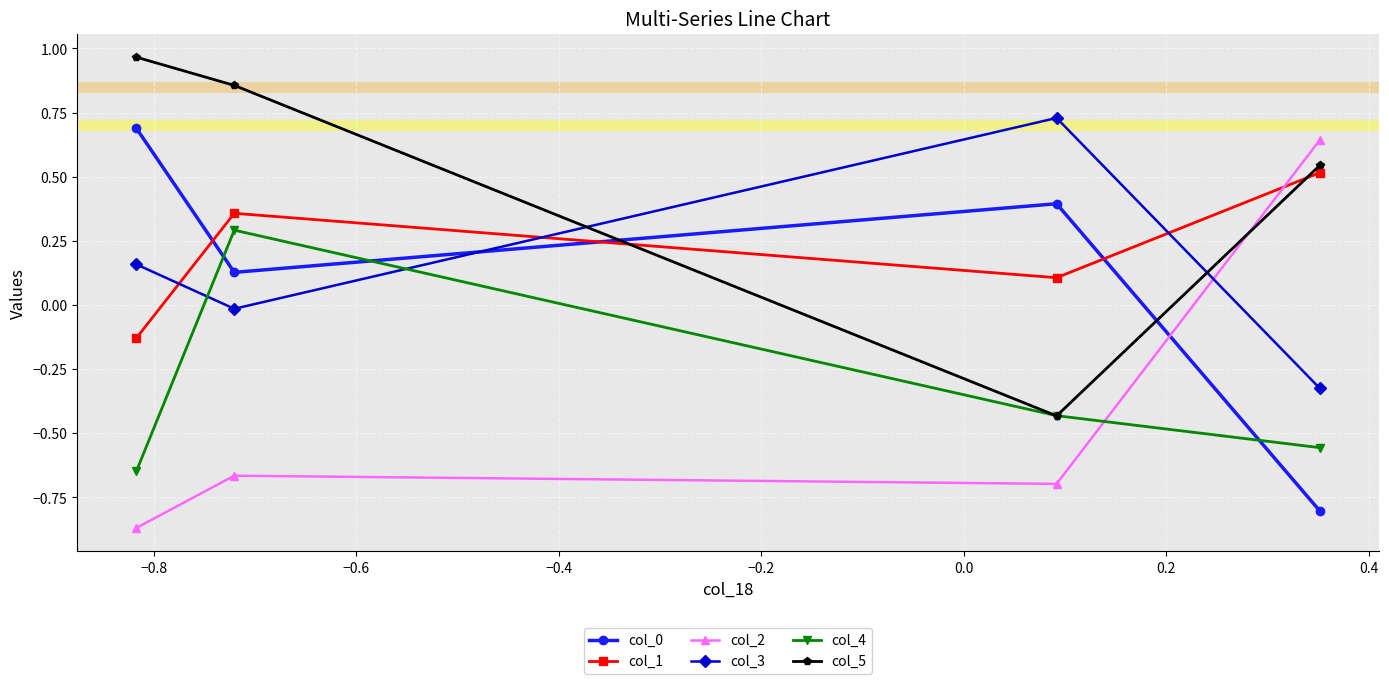

In col_5, how many points are lower than both neighbors (excluding endpoints)?

1